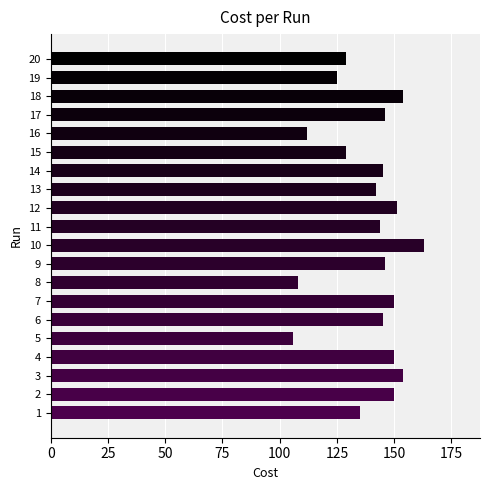

Reading bottom to top, transcribe all the data shown in this chart.

1=135	2=150	3=154	4=150	5=106	6=145	7=150	8=108	9=146	10=163	11=144	12=151	13=142	14=145	15=129	16=112	17=146	18=154	19=125	20=129